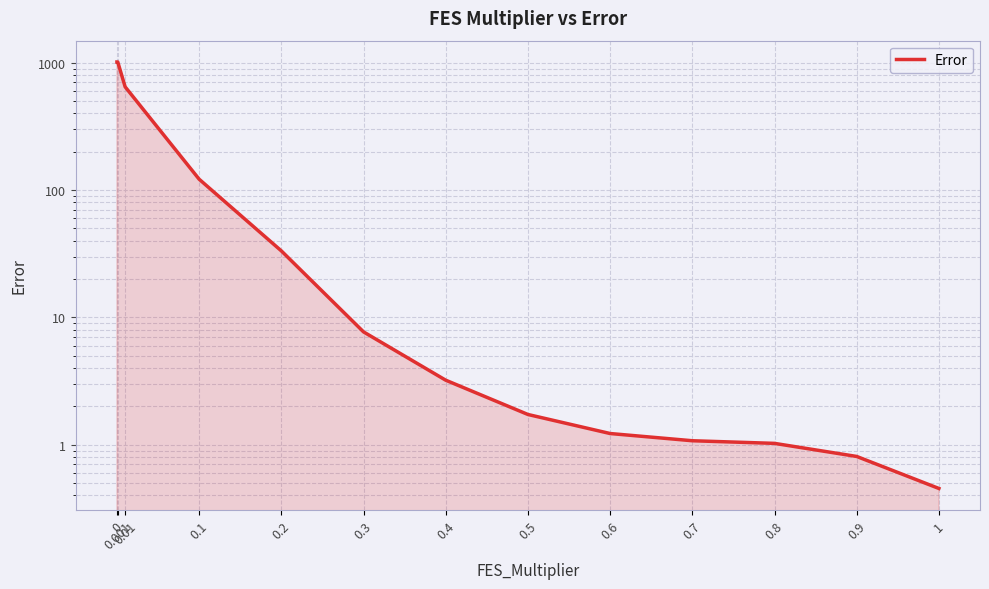

What is the label of the 6th point from the left?

0.3